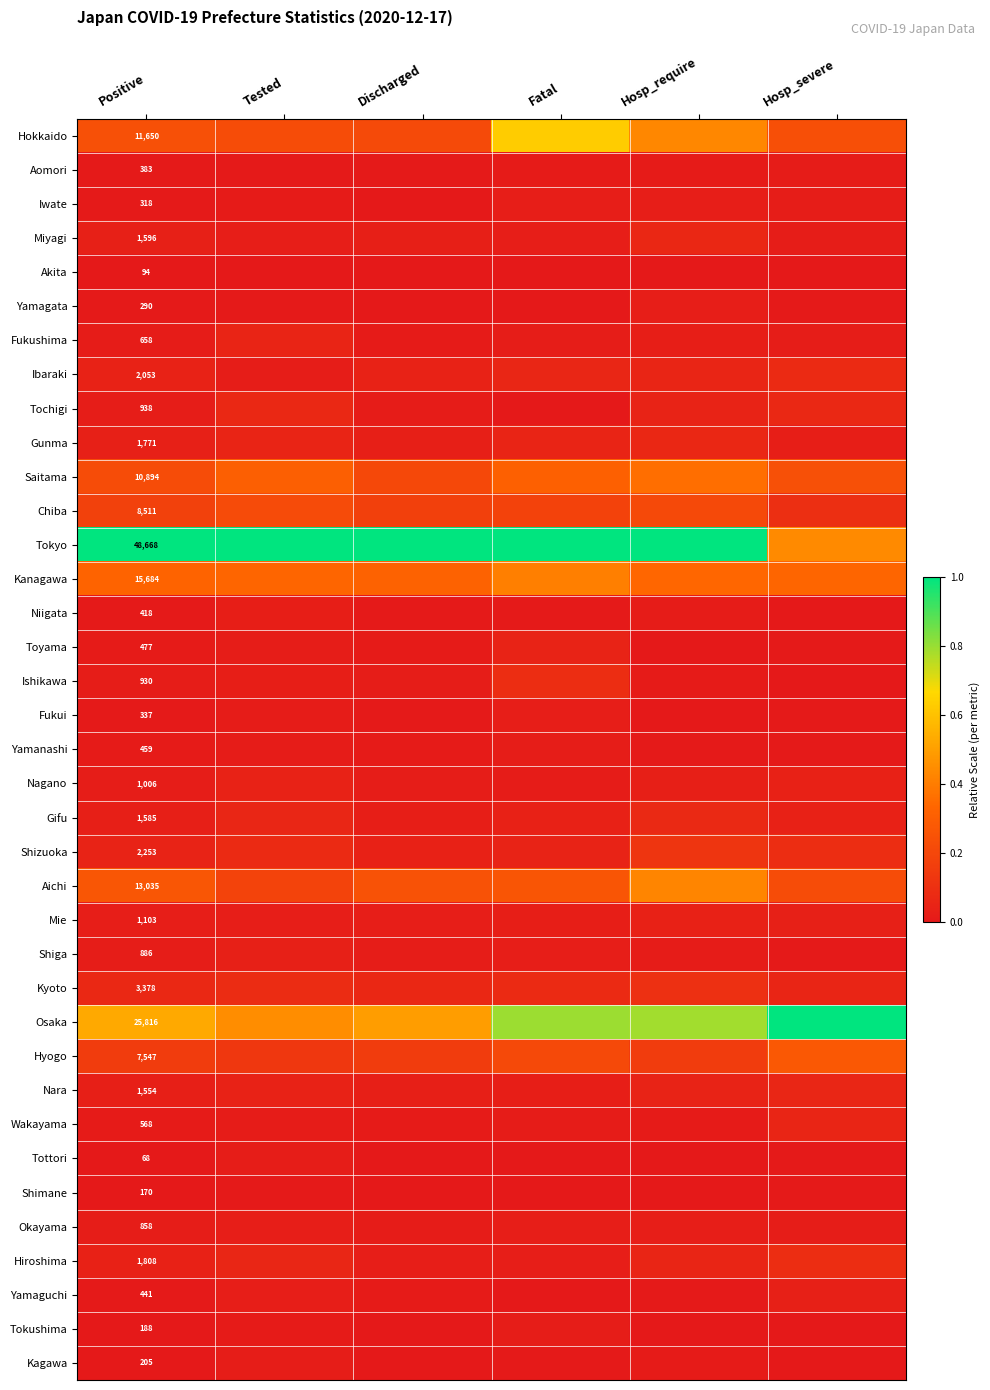

What is the spread (max minus min) of values at Hosp_severe?

1.0